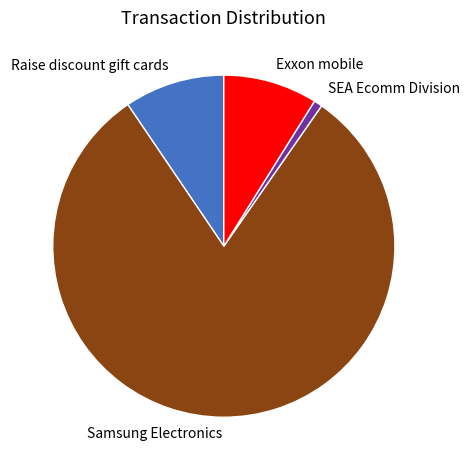

Is the sum of Samsung Electronics and SEA Ecomm Division greater than half?

Yes